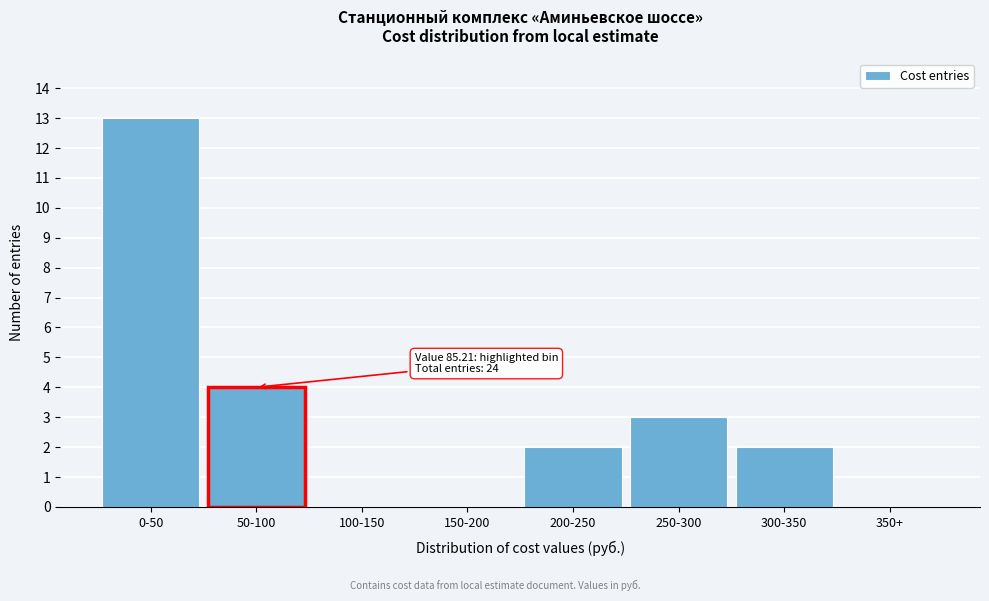

Reading left to right, transcribe all the data shown in this chart.

0-50=13	50-100=4	100-150=0	150-200=0	200-250=2	250-300=3	300-350=2	350+=0